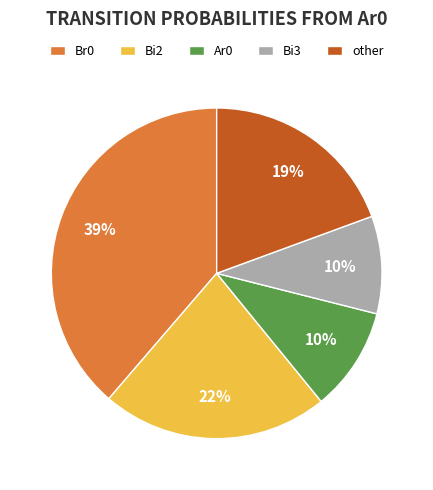

Is there a majority slice in this chart?

No